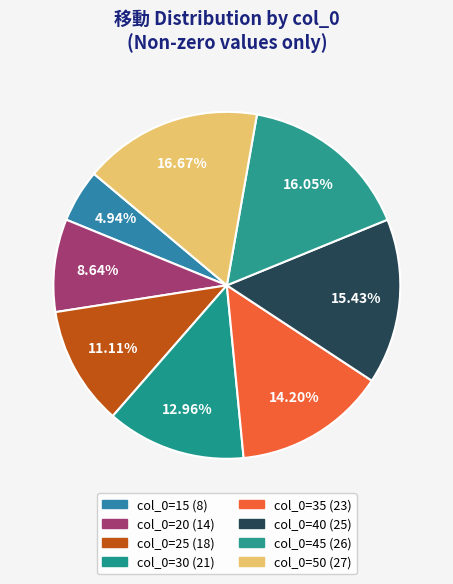

Count the number of slices in the pie.

8